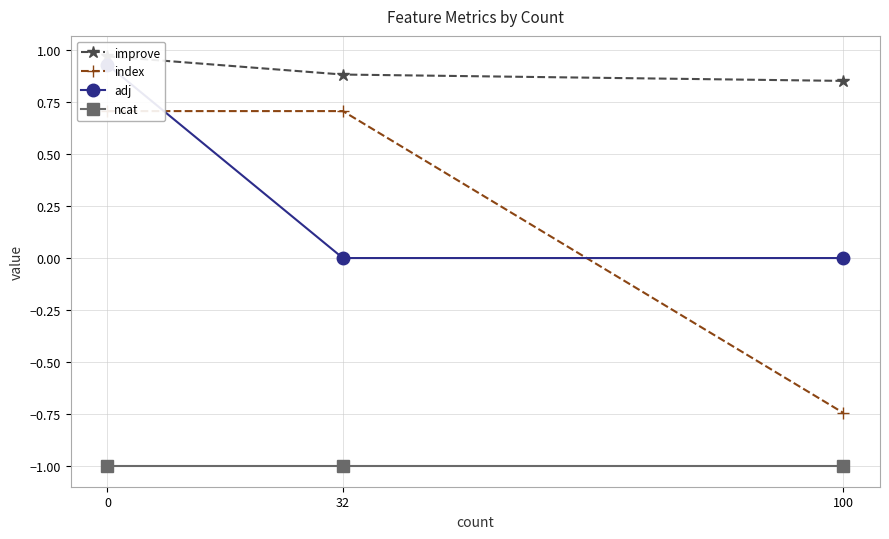

What is the average value of the adj series?

0.3